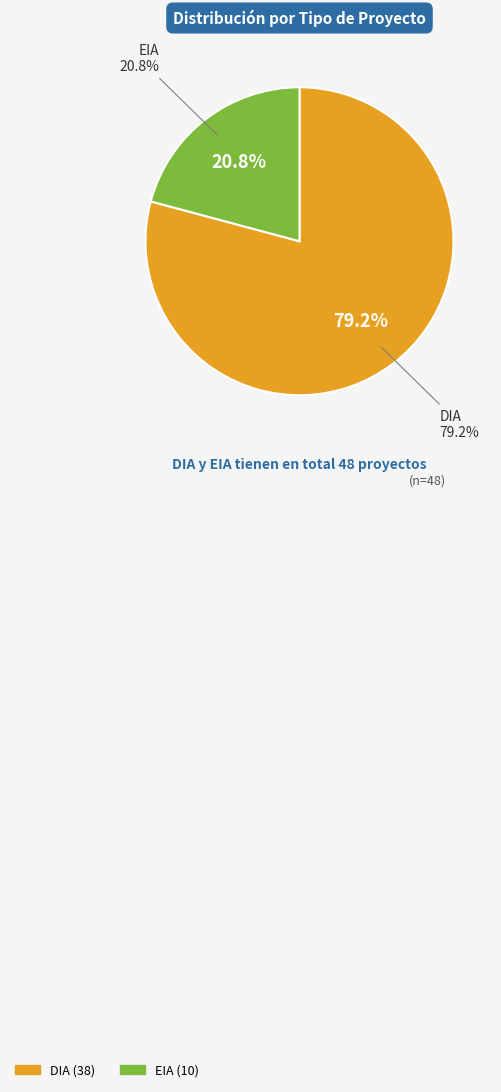

Does any single category account for the majority?

Yes